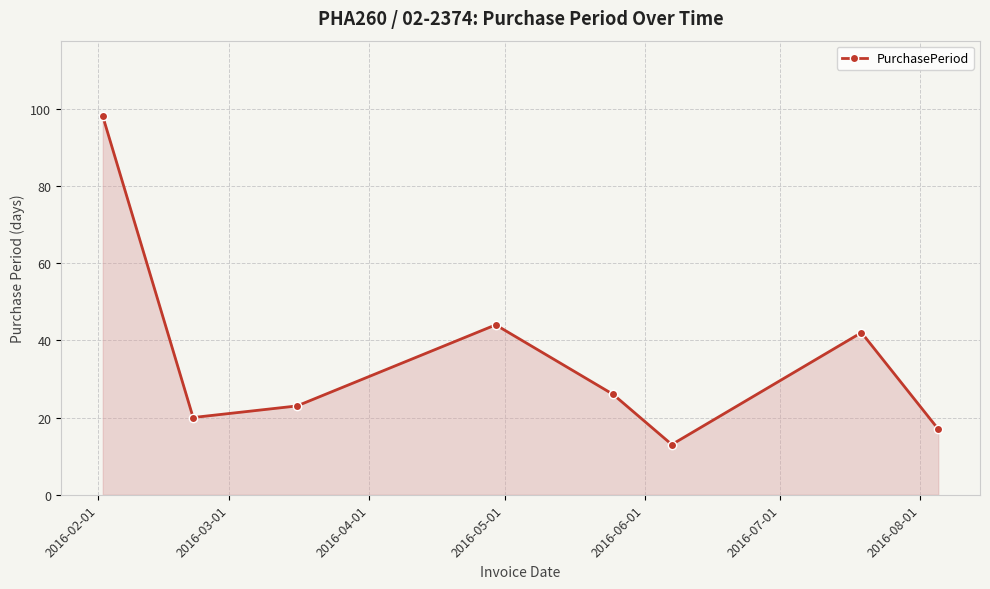

What is the sum of all values?

283